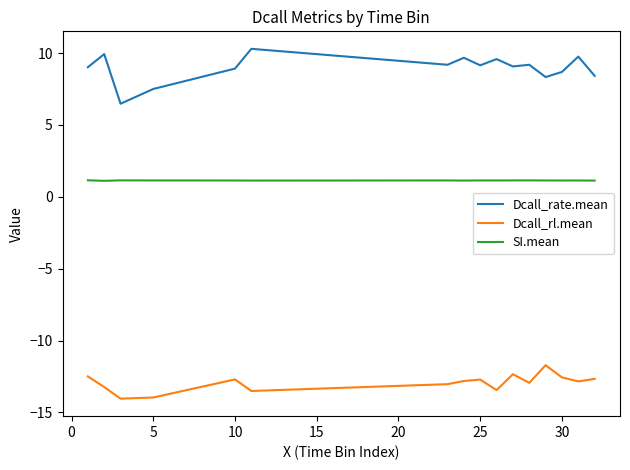

What is the difference between the second highest and second lowest values in the Dcall_rate.mean series?

2.4